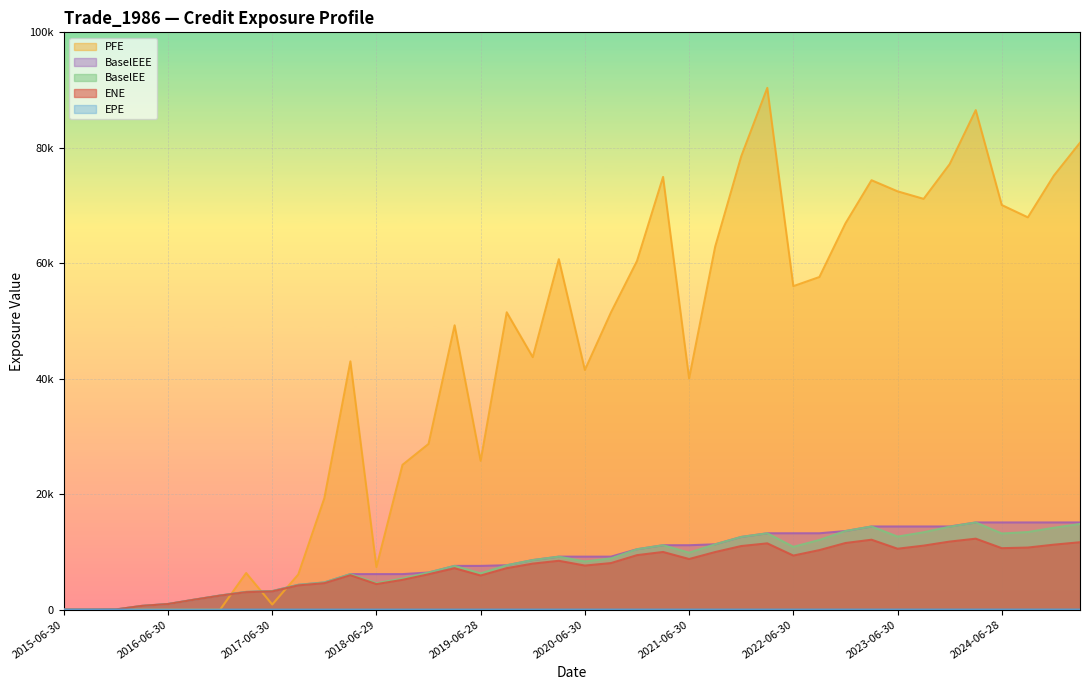

Reading left to right, what are all the values shown in this chart?

ENE: 0.0	0.0	27.9	645.9	965.2	1709.7	2418.3	3022.6	3153.4	4197.6	4578.4	5957.6	4417.2	5157.9	6119.0	7171.6	5904.5	7180.1	7968.9	8456.8	7631.1	8059.5	9434.1	9985.0	8763.4	9972.9	11013.3	11477.1	9363.6	10308.6	11536.3	12106.5	10546.9	11084.0	11785.4	12286.6	10642.0	10750.1	11251.3	11670.8
EPE: 0.0	0.3	0.5	0.8	1.0	1.3	1.5	1.8	2.0	2.2	2.5	2.7	3.0	3.2	3.5	3.7	4.0	4.3	4.5	4.8	5.0	5.3	5.5	5.8	6.0	6.3	6.5	6.8	7.0	7.3	7.5	7.8	8.0	8.2	8.5	8.7	9.0	9.3	9.5	9.8
PFE: 0.0	0.0	0.0	0.0	0.0	0.0	0.0	6339.0	884.5	6082.1	19290.0	43001.9	7368.1	25078.1	28701.1	49250.1	25771.8	51503.1	43726.3	60702.4	41516.3	51474.9	60396.7	74950.2	40044.8	62880.6	78524.8	90378.5	56031.8	57614.5	66906.1	74380.3	72456.0	71151.4	77171.4	86528.1	70082.7	67950.2	75191.2	80867.9
BaselEE: 0.0	0.0	28.0	648.1	970.4	1723.0	2445.2	3066.5	3210.0	4292.8	4704.3	6149.8	4581.4	5381.7	6424.5	7573.6	6273.2	7682.3	8585.5	9173.9	8335.0	8869.5	10460.7	11153.5	9862.2	11311.9	12589.7	13222.6	10872.1	12066.5	13612.0	14399.7	12645.6	13399.2	14364.7	15098.0	13186.1	13434.6	14179.5	14829.3
BaselEEE: 0.0	0.0	28.0	648.1	970.4	1723.0	2445.2	3066.5	3210.0	4292.8	4704.3	6149.8	6149.8	6149.8	6424.5	7573.6	7573.6	7682.3	8585.5	9173.9	9173.9	9173.9	10460.7	11153.5	11153.5	11311.9	12589.7	13222.6	13222.6	13222.6	13612.0	14399.7	14399.7	14399.7	14399.7	15098.0	15098.0	15098.0	15098.0	15098.0